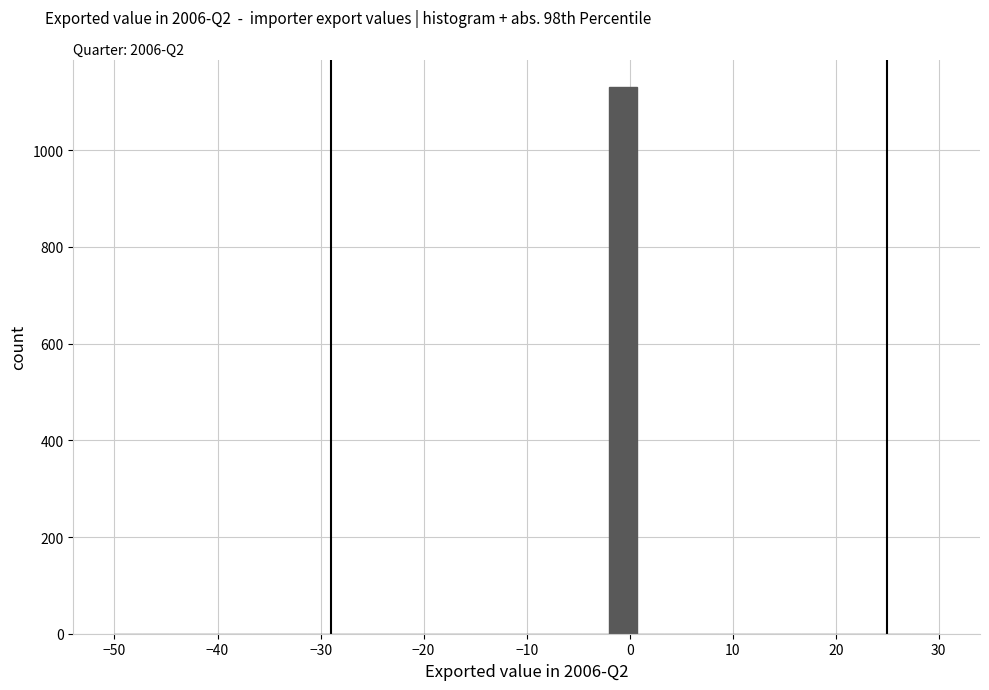

Read against the x-axis, roughly where is the centre of the tallest bar?

-1